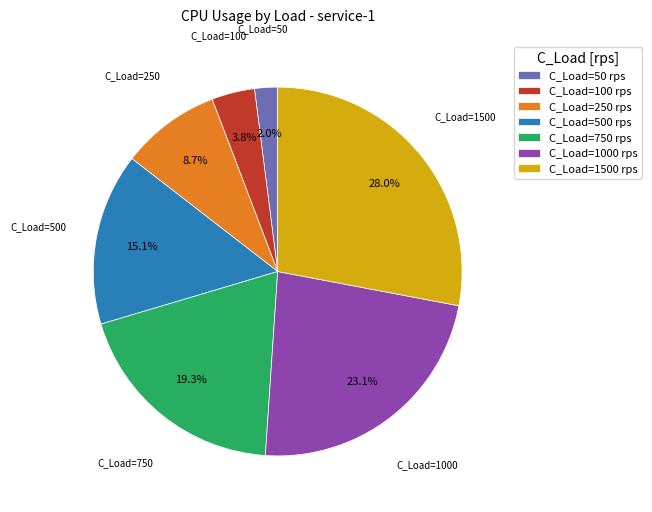

Count the number of slices in the pie.

7